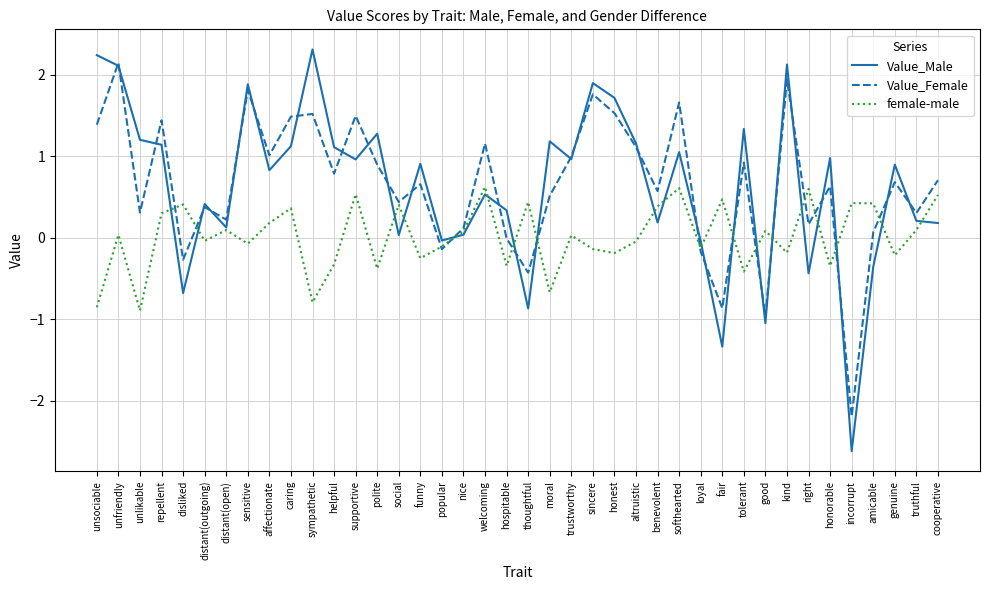

The value of Value_Female at unlikable is 0.1. True or false?

False